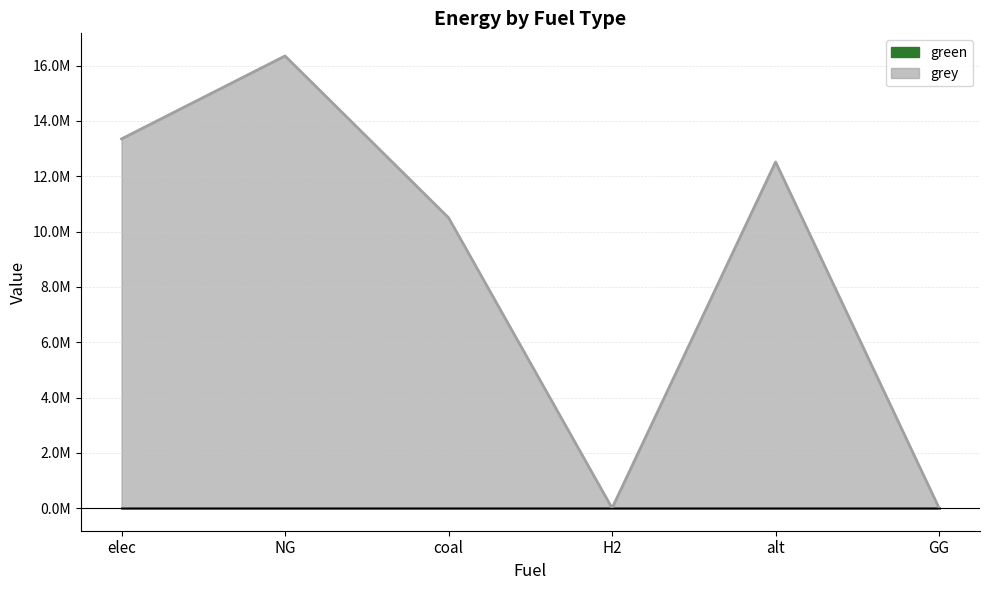

What is the change in value from coal to alt?

+2019129.3